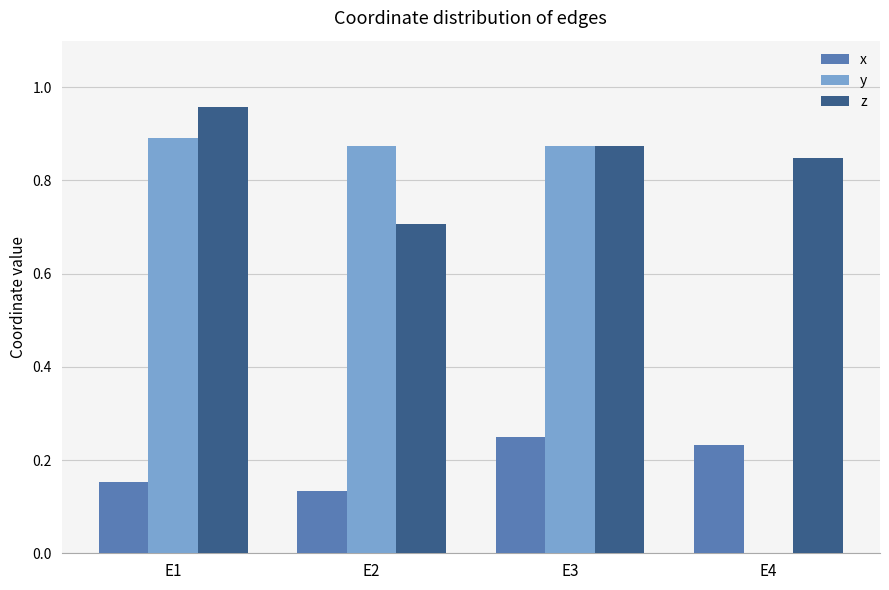

Which series changed the most between E2 and E3?

z